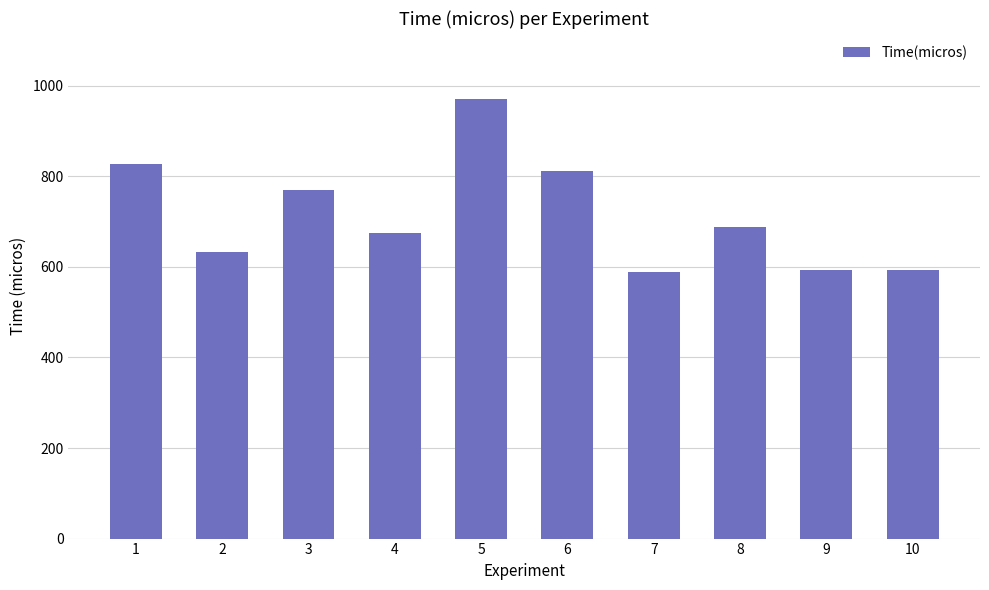

Between 10 and 8, which is larger?

8